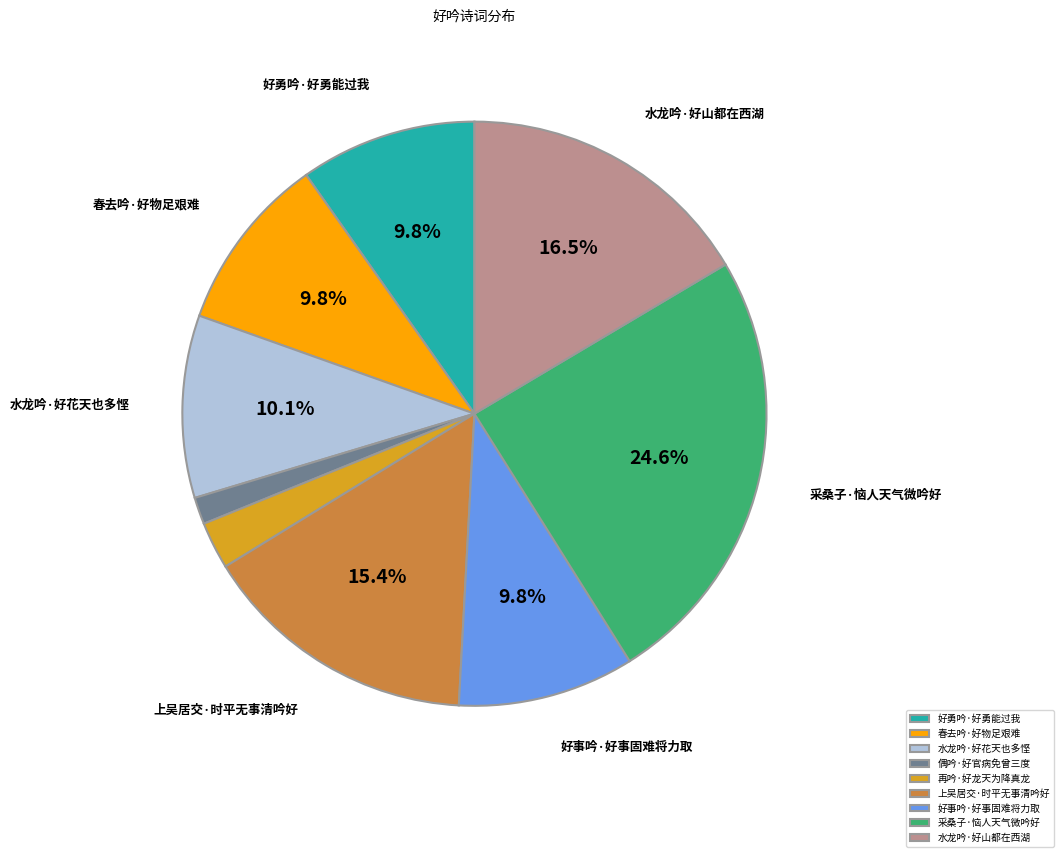

To the nearest percent, what is the difference between the 偶吟·好官病免曾三度 and 水龙吟·好山都在西湖 slice percentages?

15%